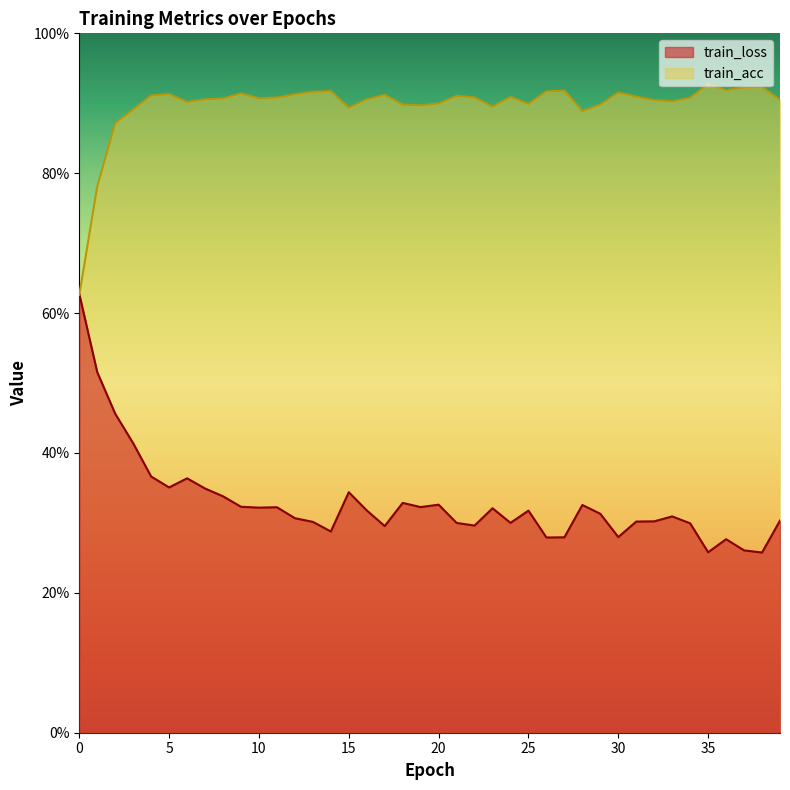

The value of train_acc at 30.0 is 1.3. True or false?

False